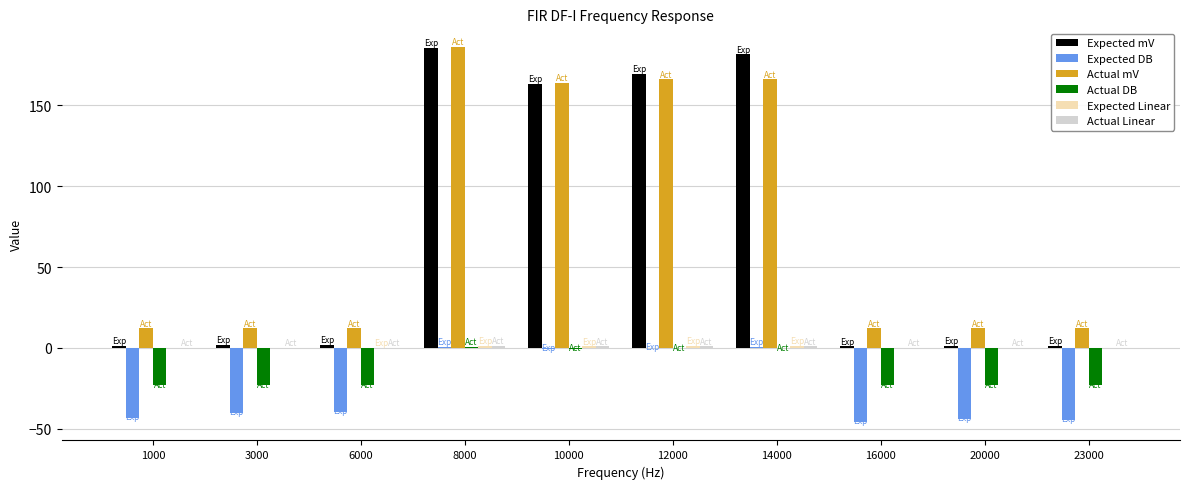

At which label is Expected mV closest to 93?

10000